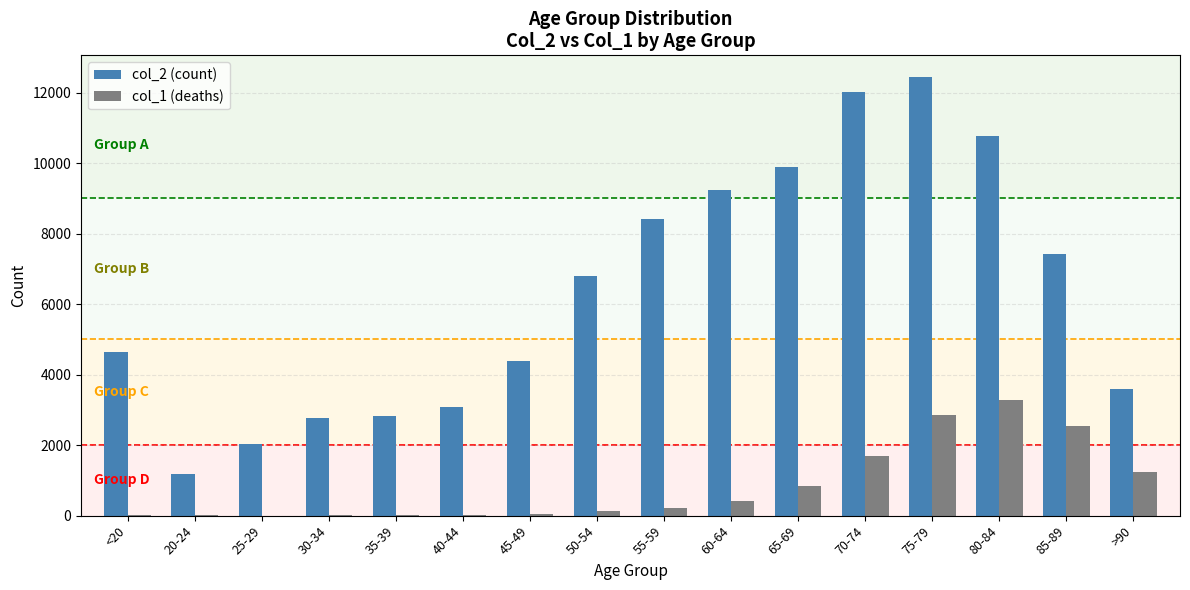

Which series has the largest range (max minus min)?

col_2 (count)